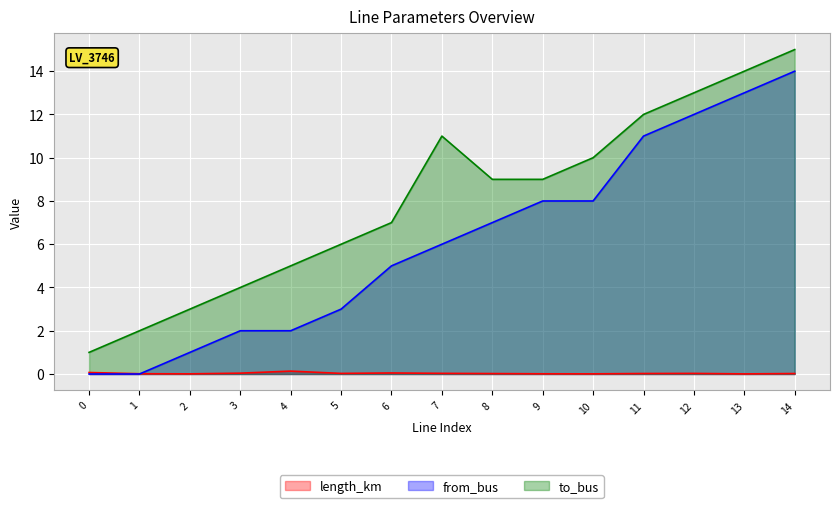

True or false: to_bus has a value of 2.0 at 1.

True